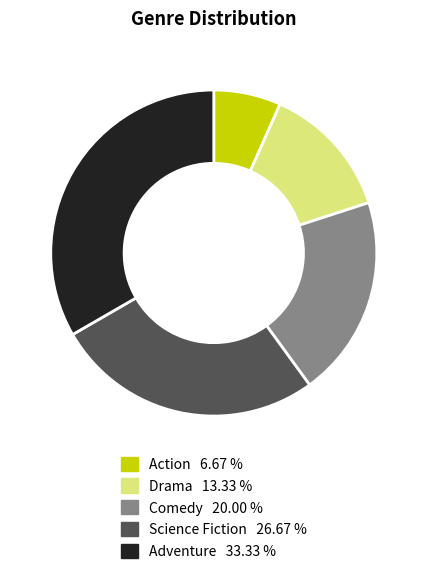

Which slice is the largest?

Adventure